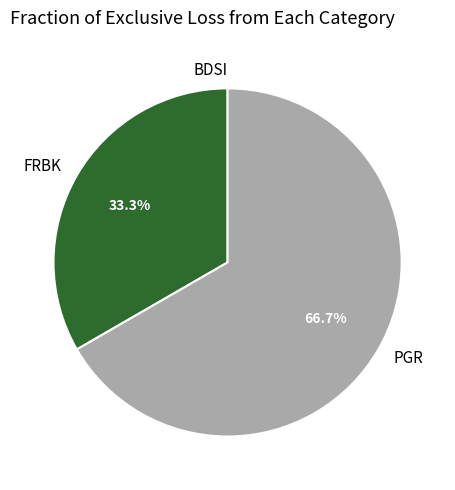

How much of the chart is everything except FRBK?

66.7%